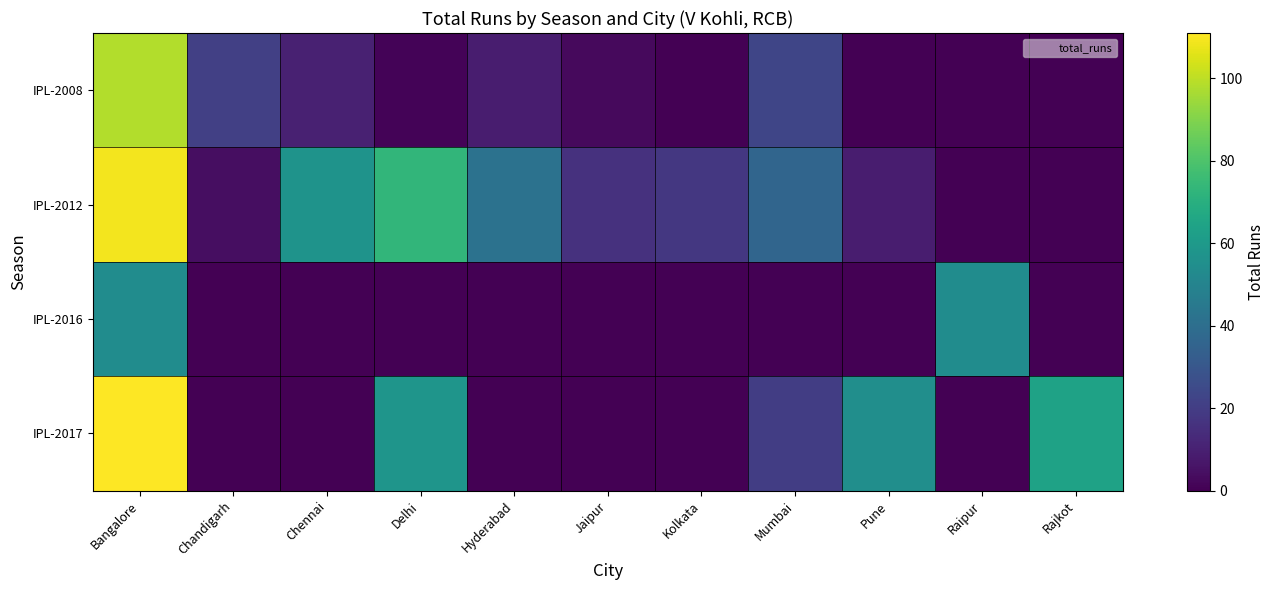

Reading right to left, what are all the values shown in this chart?

IPL-2008: Rajkot=0	Raipur=0	Pune=0	Mumbai=23	Kolkata=0	Jaipur=3	Hyderabad=9	Delhi=1	Chennai=10	Chandigarh=21	Bangalore=98
IPL-2012: Rajkot=0	Raipur=0	Pune=9	Mumbai=36	Kolkata=18	Jaipur=16	Hyderabad=42	Delhi=73	Chennai=57	Chandigarh=4	Bangalore=109
IPL-2016: Rajkot=0	Raipur=54	Pune=0	Mumbai=0	Kolkata=0	Jaipur=0	Hyderabad=0	Delhi=0	Chennai=0	Chandigarh=0	Bangalore=54
IPL-2017: Rajkot=64	Raipur=0	Pune=55	Mumbai=20	Kolkata=0	Jaipur=0	Hyderabad=0	Delhi=58	Chennai=0	Chandigarh=0	Bangalore=111